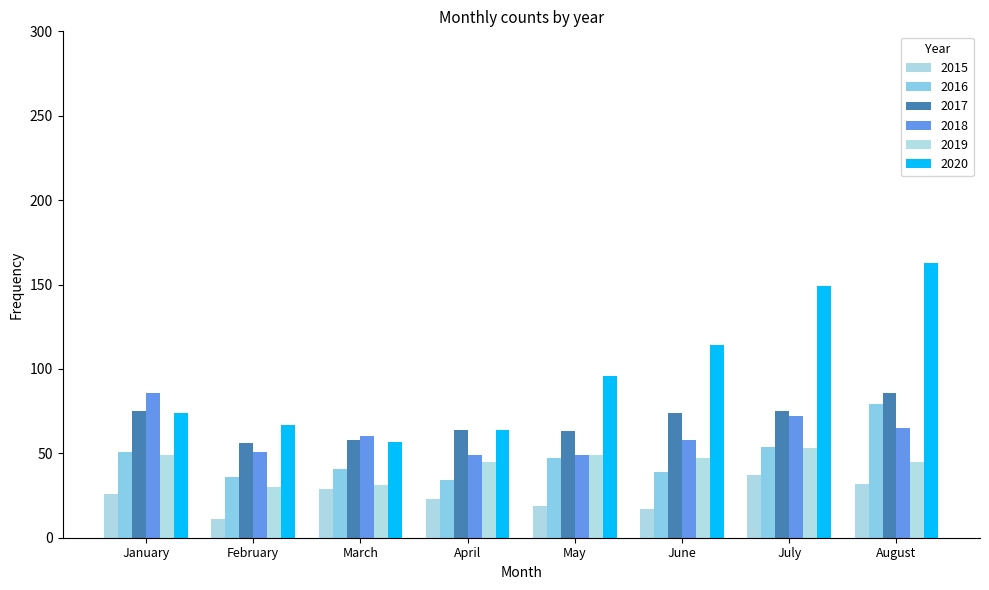

What is the total value across all series at July?

440